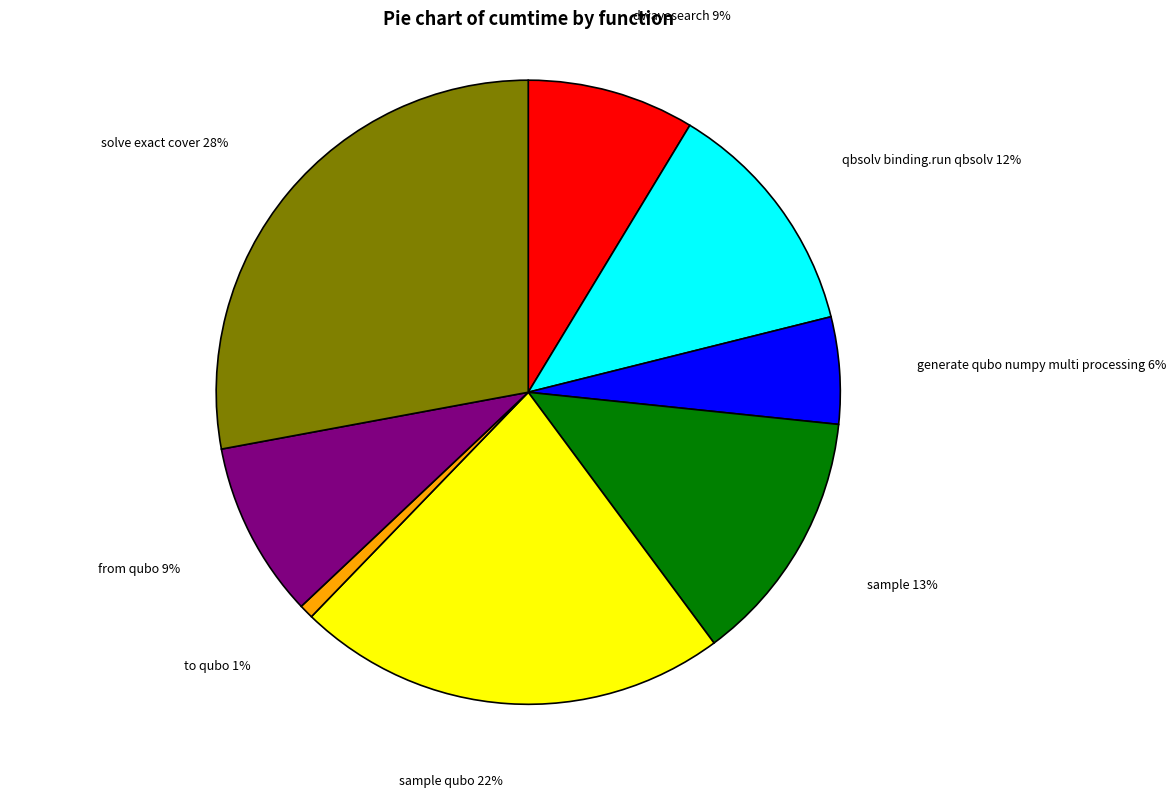

Is there any slice that represents more than half of the pie?

No